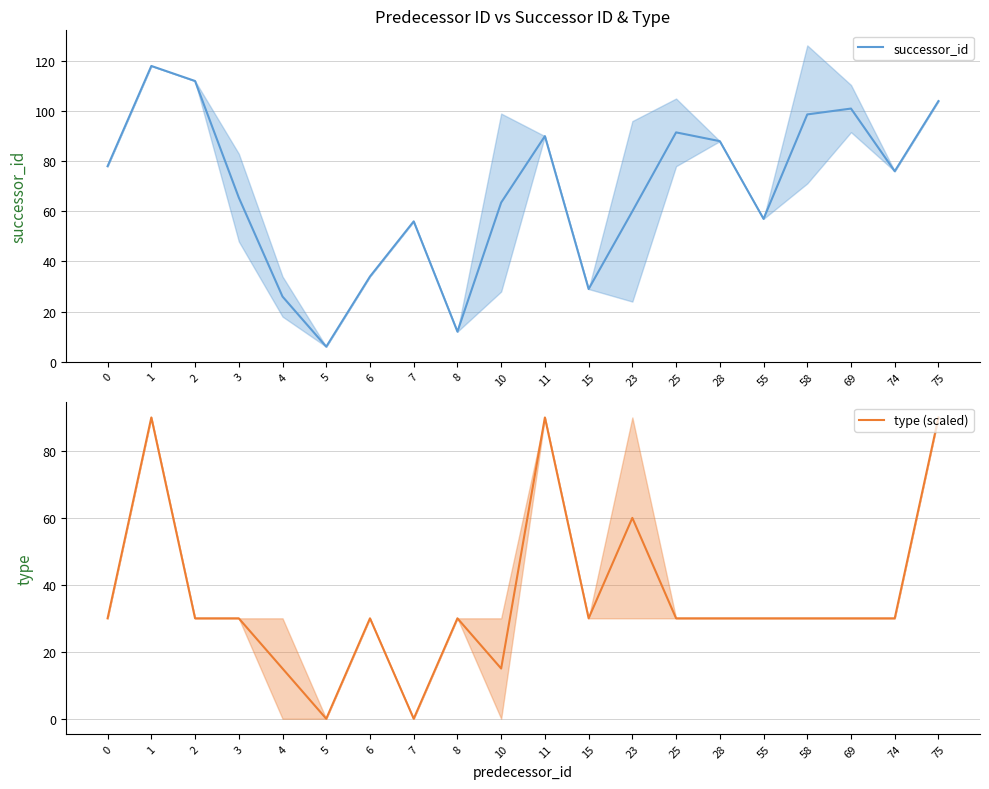

What is the value of the successor_id point at the 14th from the left?

91.5